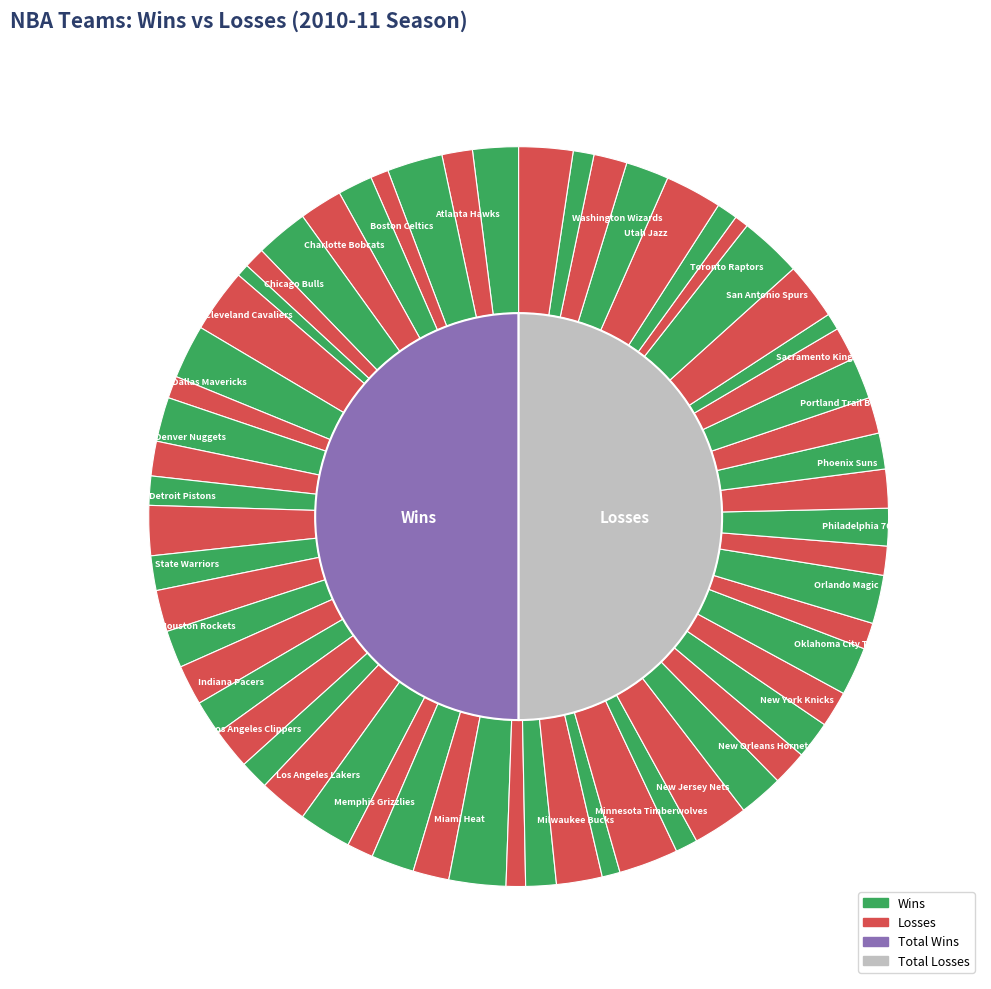

Which series has the largest range (max minus min)?

wins